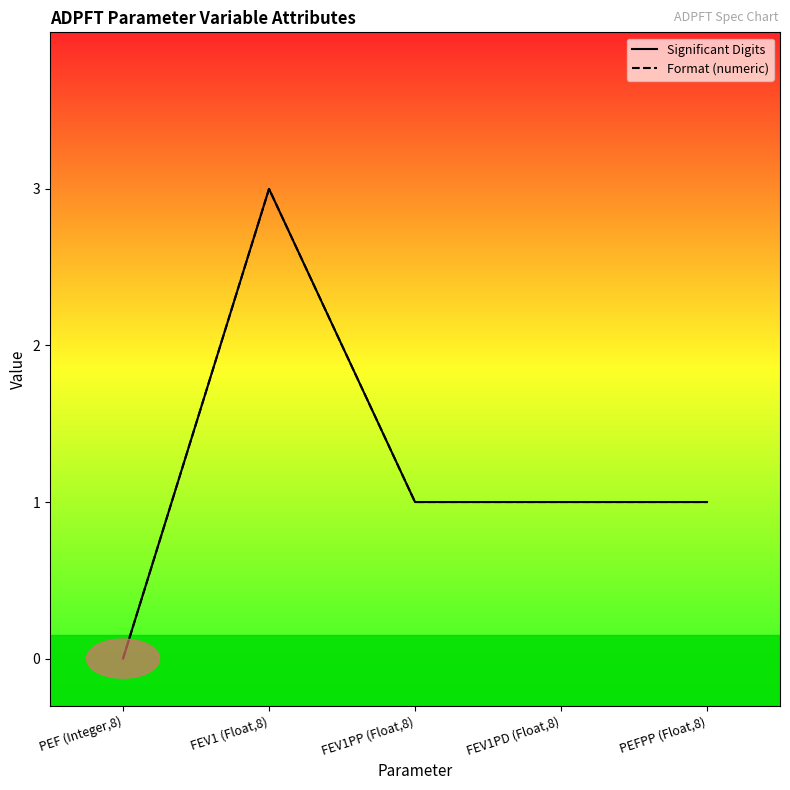

Which category has the lowest value in the Significant Digits series?

PEF (Integer,8)